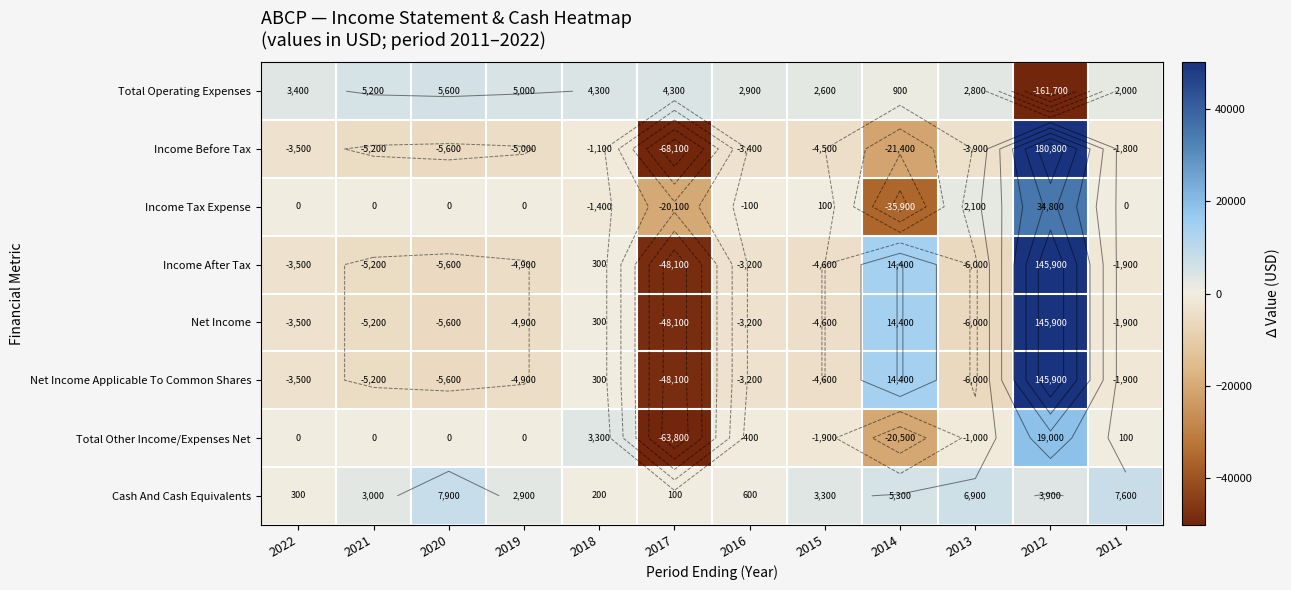

What is the average value of the Cash And Cash Equivalents series?

3500